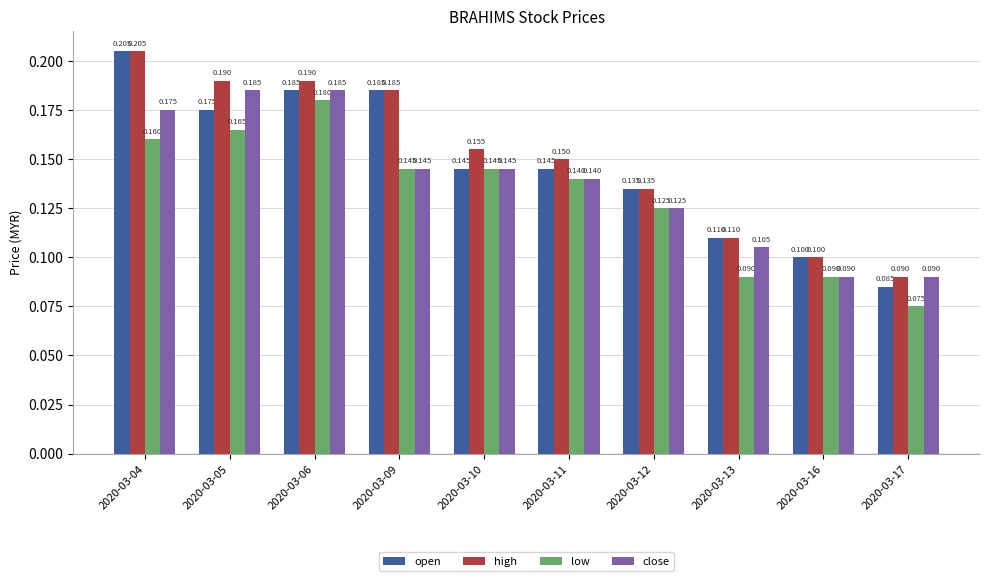

List the series in order of their overall mean, highest first.

high, open, close, low